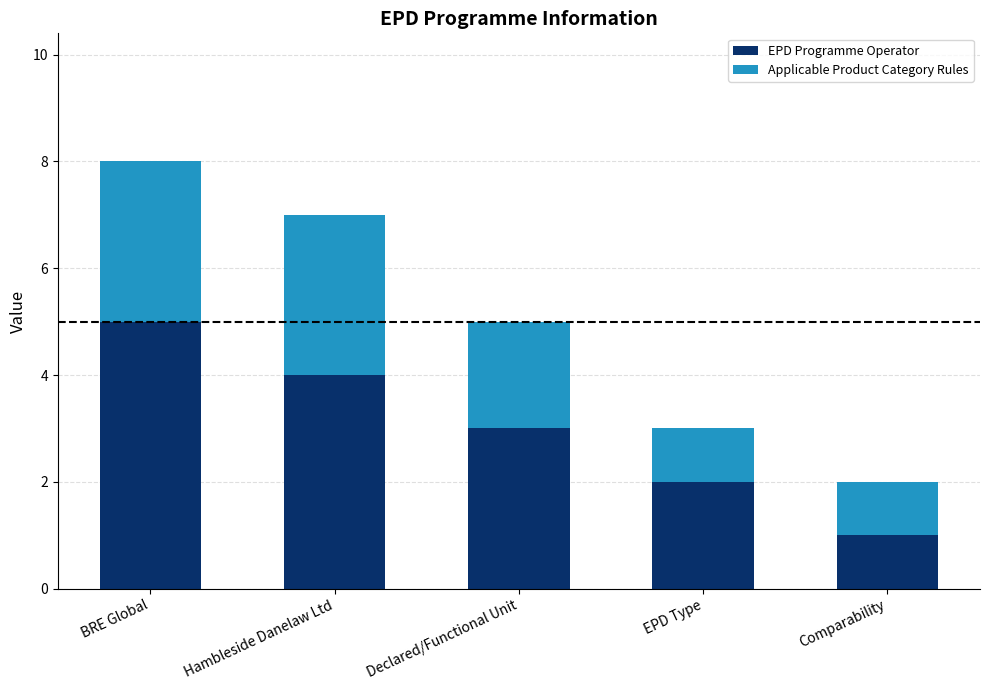

What is the highest value of the EPD Programme Operator series?

5